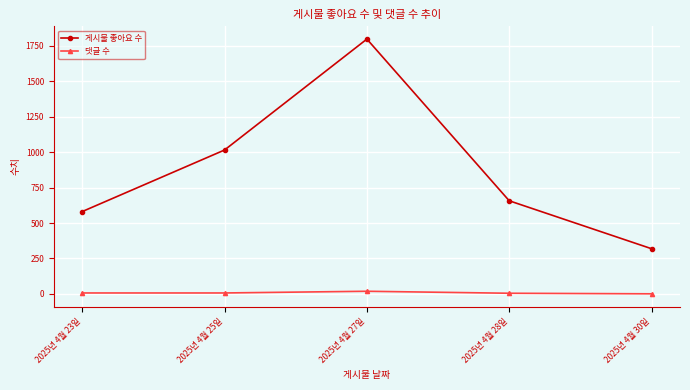

What is the highest value of the 게시물 좋아요 수 series?

1797